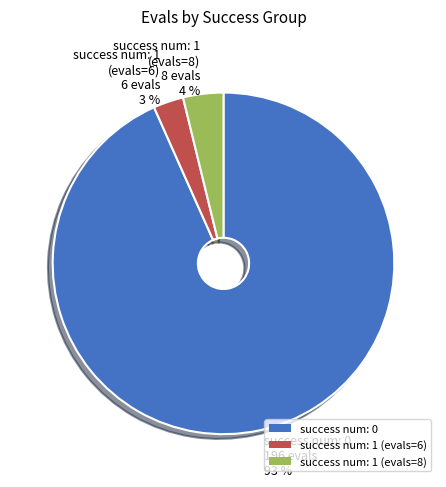

True or false: success num: 1 (evals=8) accounts for 10% of the total.

False